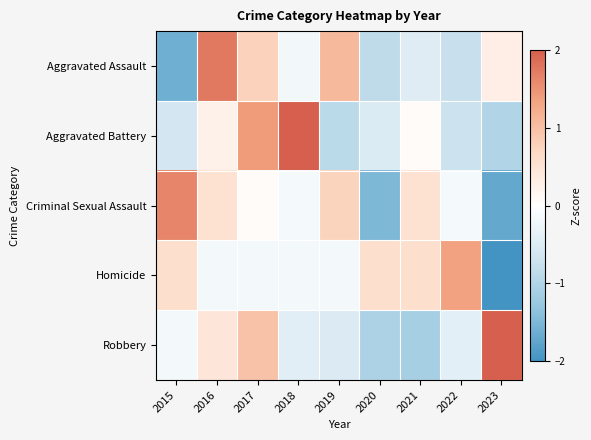

Which has a higher value, 2018 or 2022?

2018